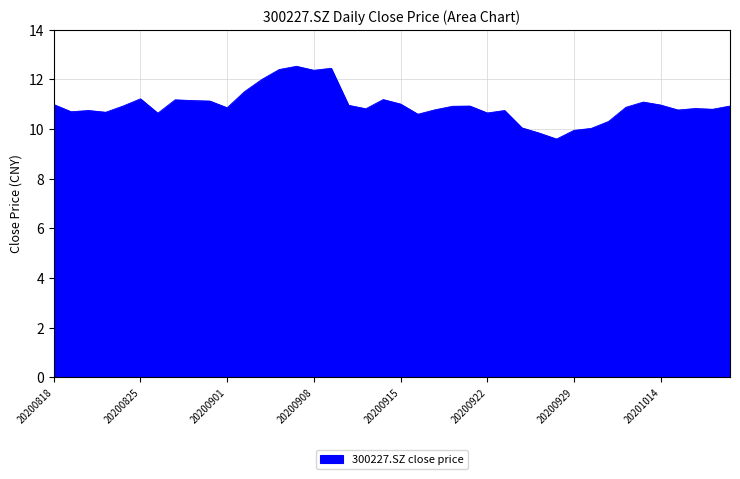

What is the smallest value displayed?

9.6